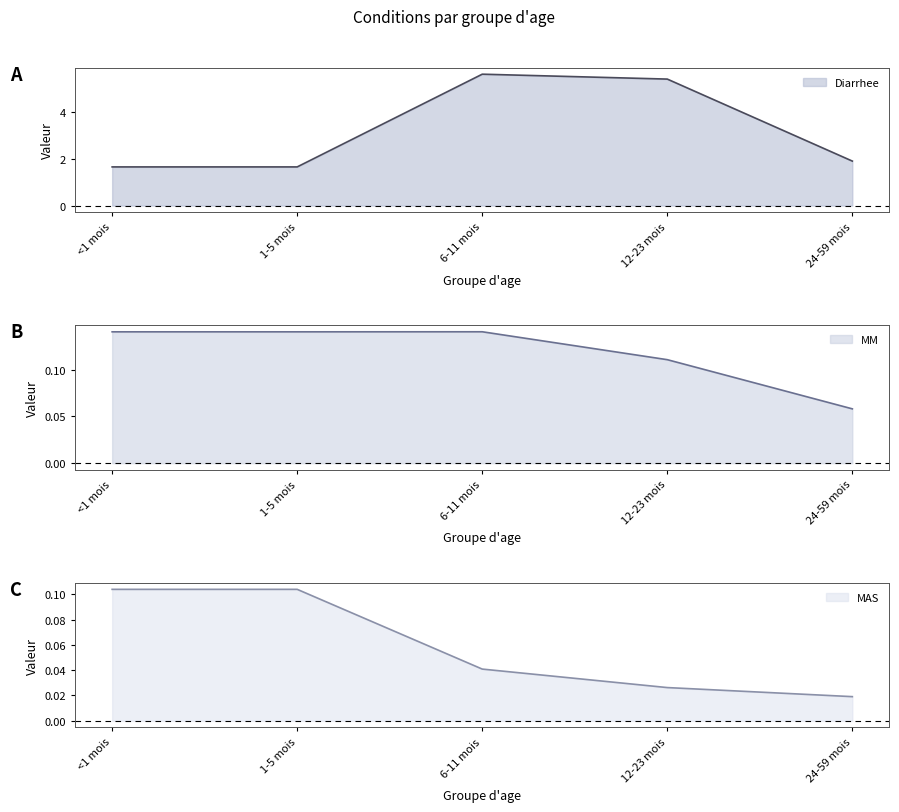

What is the average value of the MM series?

0.1